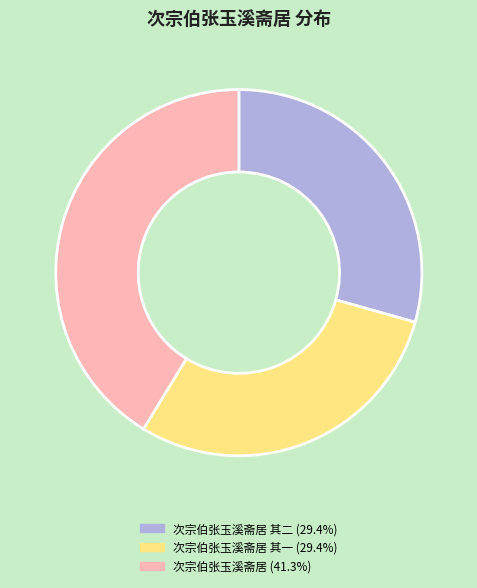

Is 次宗伯张玉溪斋居 其一 (29.4%) the majority of the pie?

No